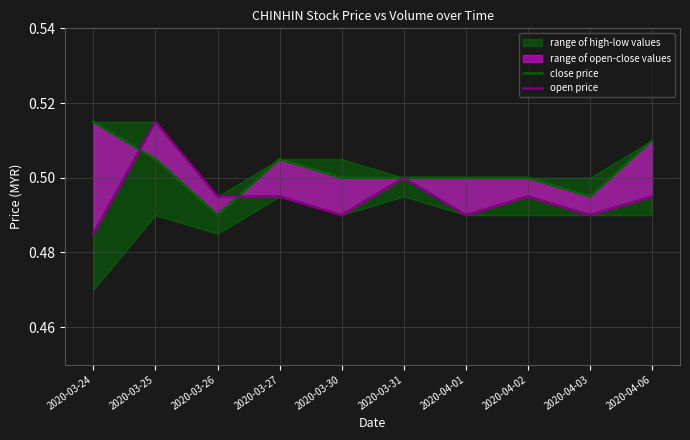

Which series has the largest total across all categories?

close price